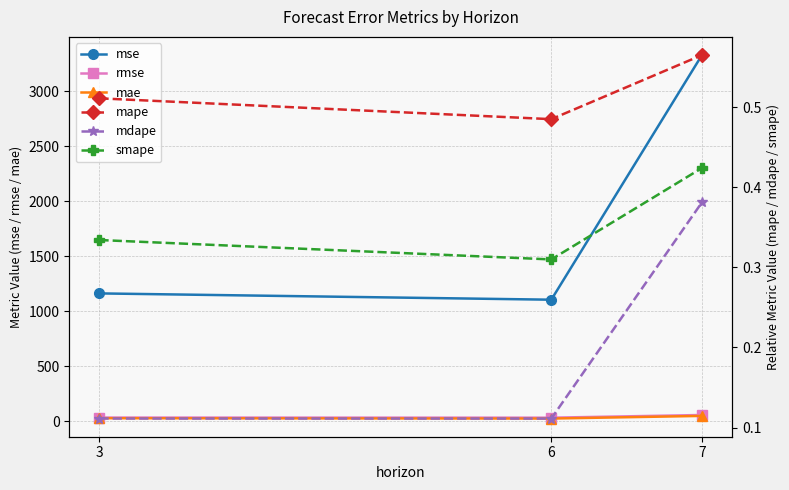

List the labels in order of mse value, smallest first.

6, 3, 7